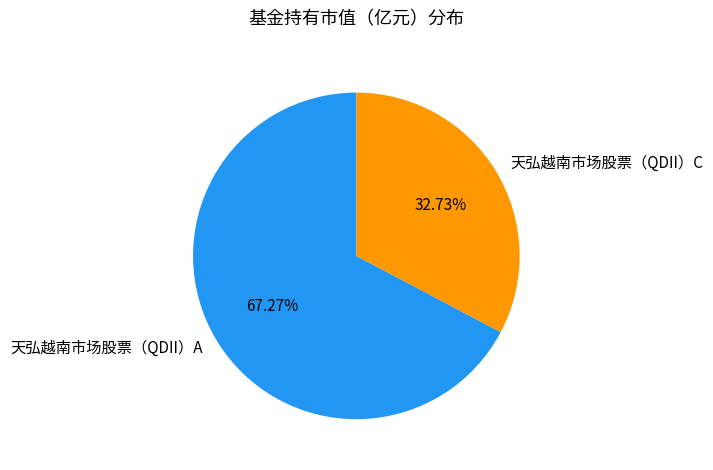

Which category accounts for the majority?

天弘越南市场股票（QDII）A